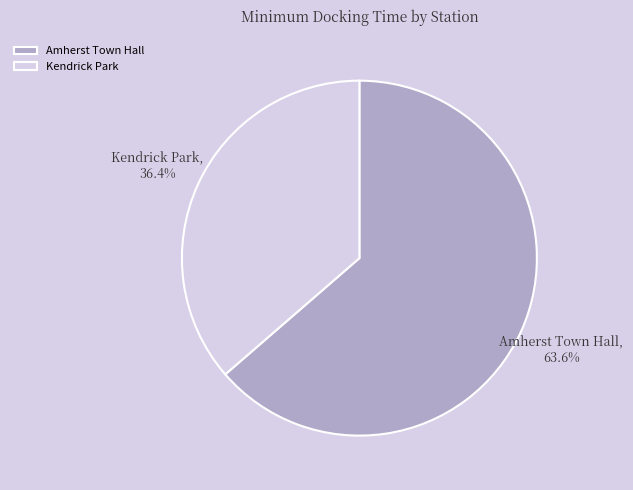

The Amherst Town Hall slice represents 64% of the pie. True or false?

True